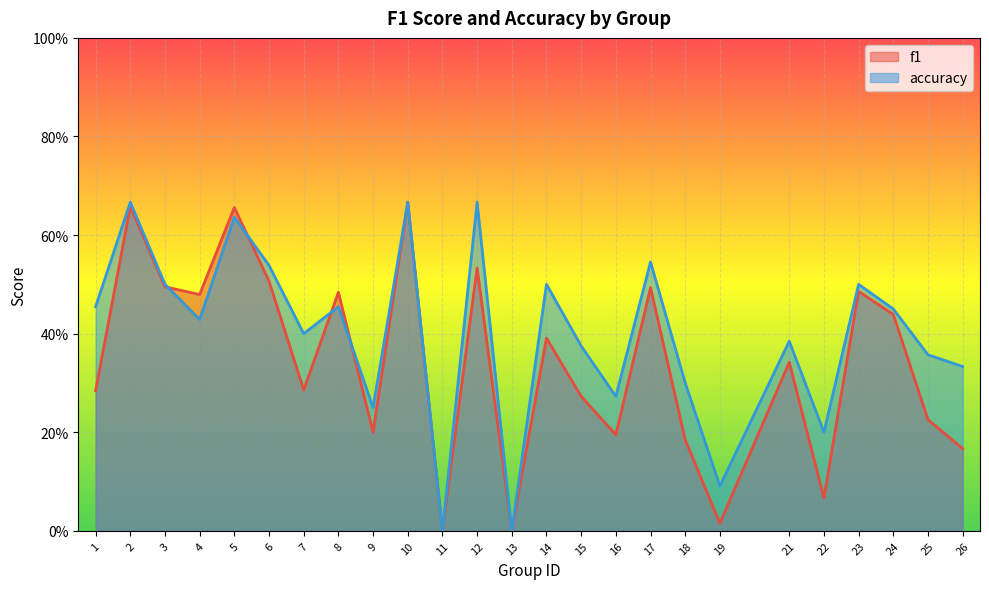

How many data points does each series have?

25